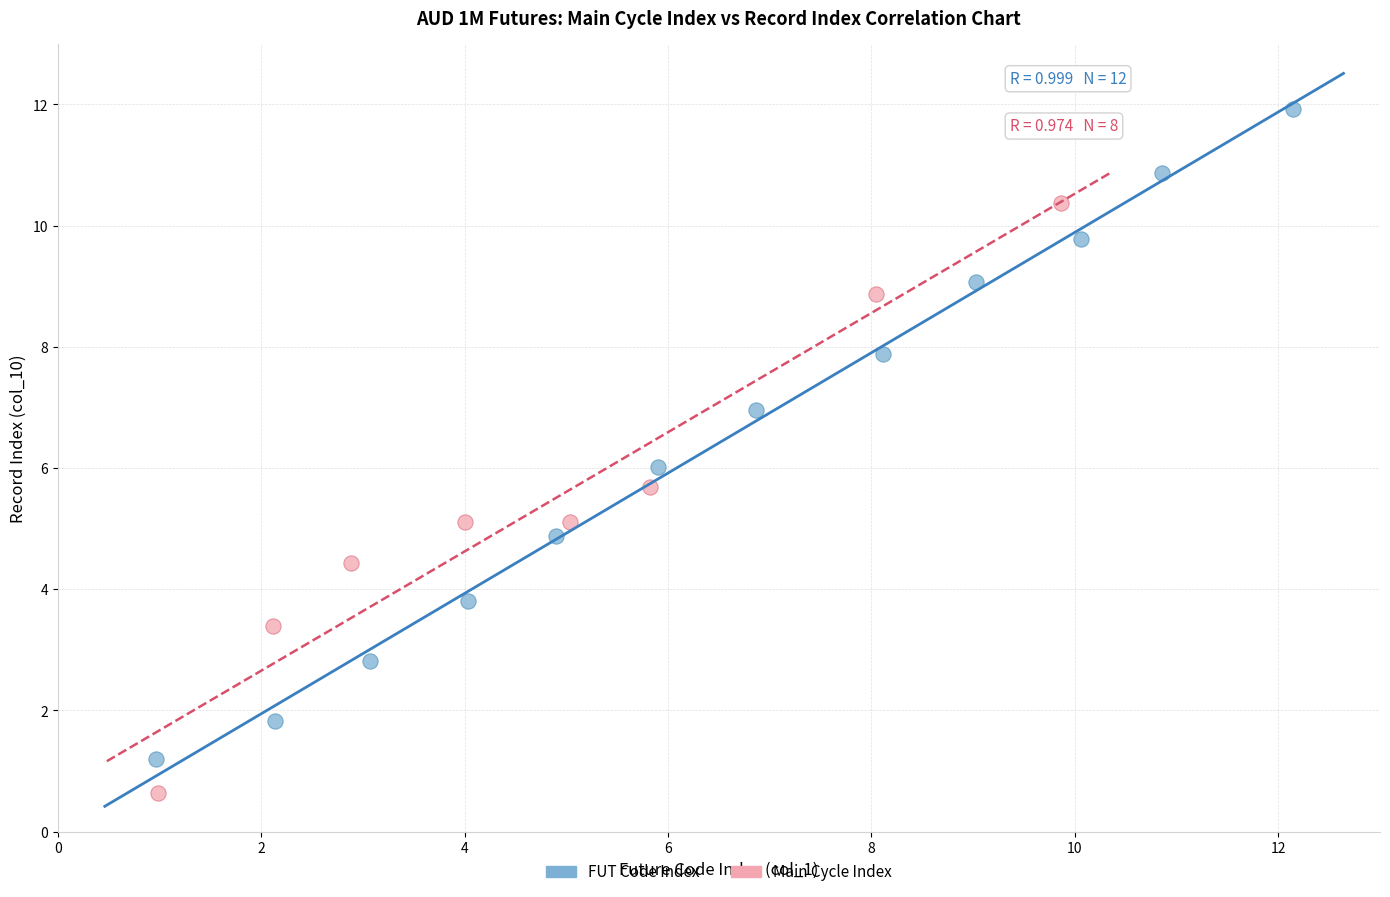

Which series has the largest Y range (max minus min)?

FUT Code Index